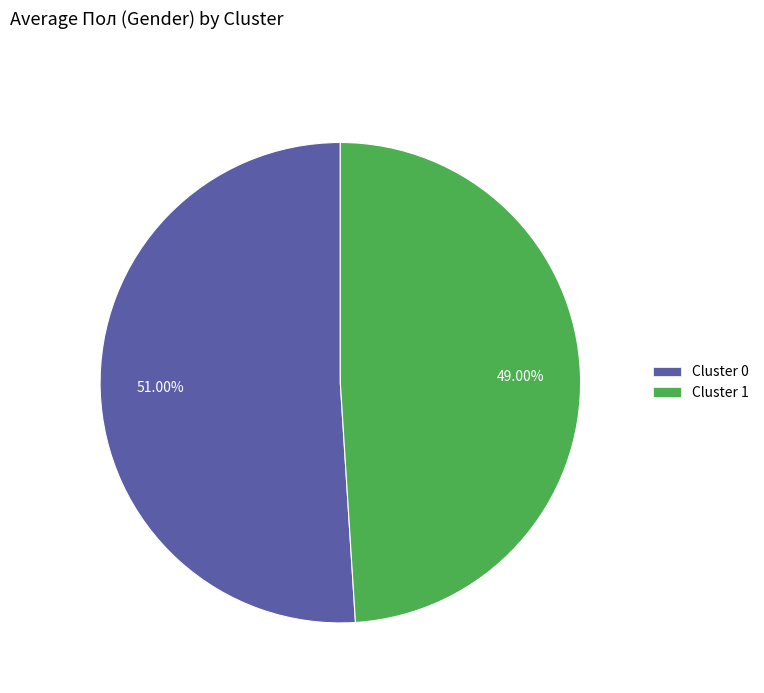

Between Cluster 0 and Cluster 1, which is larger?

Cluster 0